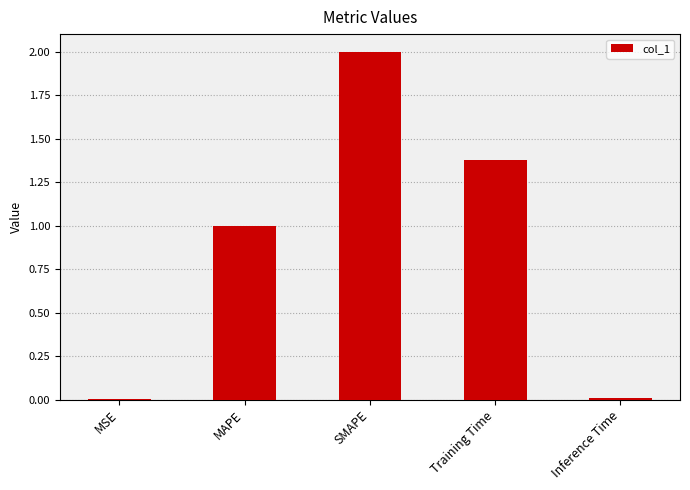

Is it true that the value at SMAPE is 2.0?

True